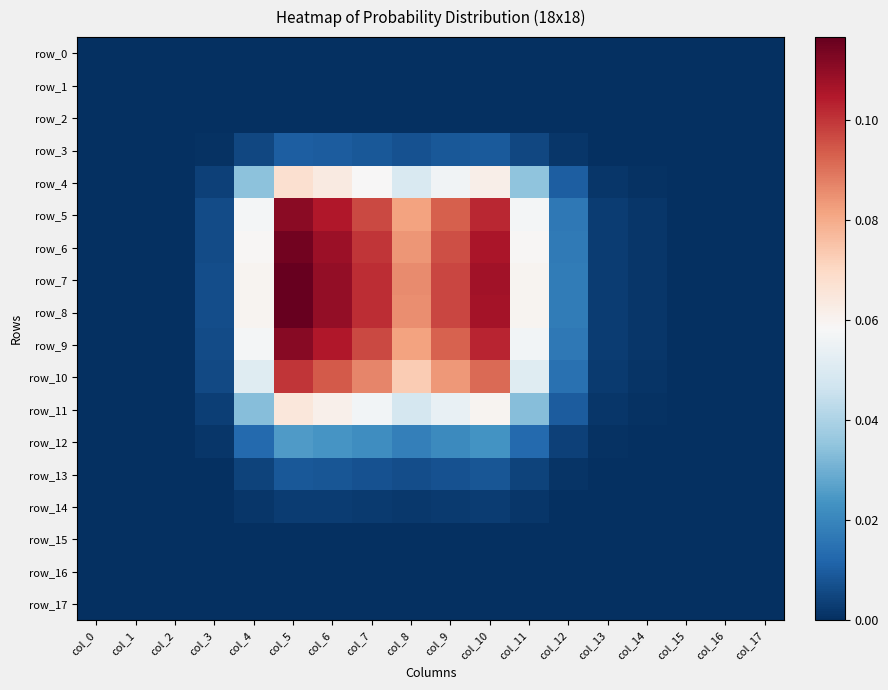

Reading left to right, what are all the values shown in this chart?

row_0: col_0=0.0	col_1=0.0	col_2=0.0	col_3=0.0	col_4=0.0	col_5=0.0	col_6=0.0	col_7=0.0	col_8=0.0	col_9=0.0	col_10=0.0	col_11=0.0	col_12=0.0	col_13=0.0	col_14=0.0	col_15=0.0	col_16=0.0	col_17=0.0
row_1: col_0=0.0	col_1=0.0	col_2=0.0	col_3=0.0	col_4=0.0	col_5=0.0	col_6=0.0	col_7=0.0	col_8=0.0	col_9=0.0	col_10=0.0	col_11=0.0	col_12=0.0	col_13=0.0	col_14=0.0	col_15=0.0	col_16=0.0	col_17=0.0
row_2: col_0=0.0	col_1=0.0	col_2=0.0	col_3=0.0	col_4=0.0	col_5=0.0	col_6=0.0	col_7=0.0	col_8=0.0	col_9=0.0	col_10=0.0	col_11=0.0	col_12=0.0	col_13=0.0	col_14=0.0	col_15=0.0	col_16=0.0	col_17=0.0
row_3: col_0=0.0	col_1=0.0	col_2=0.0	col_3=0.0	col_4=0.0	col_5=0.0	col_6=0.0	col_7=0.0	col_8=0.0	col_9=0.0	col_10=0.0	col_11=0.0	col_12=0.0	col_13=0.0	col_14=0.0	col_15=0.0	col_16=0.0	col_17=0.0
row_4: col_0=0.0	col_1=0.0	col_2=0.0	col_3=0.0	col_4=0.0	col_5=0.1	col_6=0.1	col_7=0.1	col_8=0.0	col_9=0.1	col_10=0.1	col_11=0.0	col_12=0.0	col_13=0.0	col_14=0.0	col_15=0.0	col_16=0.0	col_17=0.0
row_5: col_0=0.0	col_1=0.0	col_2=0.0	col_3=0.0	col_4=0.1	col_5=0.1	col_6=0.1	col_7=0.1	col_8=0.1	col_9=0.1	col_10=0.1	col_11=0.1	col_12=0.0	col_13=0.0	col_14=0.0	col_15=0.0	col_16=0.0	col_17=0.0
row_6: col_0=0.0	col_1=0.0	col_2=0.0	col_3=0.0	col_4=0.1	col_5=0.1	col_6=0.1	col_7=0.1	col_8=0.1	col_9=0.1	col_10=0.1	col_11=0.1	col_12=0.0	col_13=0.0	col_14=0.0	col_15=0.0	col_16=0.0	col_17=0.0
row_7: col_0=0.0	col_1=0.0	col_2=0.0	col_3=0.0	col_4=0.1	col_5=0.1	col_6=0.1	col_7=0.1	col_8=0.1	col_9=0.1	col_10=0.1	col_11=0.1	col_12=0.0	col_13=0.0	col_14=0.0	col_15=0.0	col_16=0.0	col_17=0.0
row_8: col_0=0.0	col_1=0.0	col_2=0.0	col_3=0.0	col_4=0.1	col_5=0.1	col_6=0.1	col_7=0.1	col_8=0.1	col_9=0.1	col_10=0.1	col_11=0.1	col_12=0.0	col_13=0.0	col_14=0.0	col_15=0.0	col_16=0.0	col_17=0.0
row_9: col_0=0.0	col_1=0.0	col_2=0.0	col_3=0.0	col_4=0.1	col_5=0.1	col_6=0.1	col_7=0.1	col_8=0.1	col_9=0.1	col_10=0.1	col_11=0.1	col_12=0.0	col_13=0.0	col_14=0.0	col_15=0.0	col_16=0.0	col_17=0.0
row_10: col_0=0.0	col_1=0.0	col_2=0.0	col_3=0.0	col_4=0.1	col_5=0.1	col_6=0.1	col_7=0.1	col_8=0.1	col_9=0.1	col_10=0.1	col_11=0.1	col_12=0.0	col_13=0.0	col_14=0.0	col_15=0.0	col_16=0.0	col_17=0.0
row_11: col_0=0.0	col_1=0.0	col_2=0.0	col_3=0.0	col_4=0.0	col_5=0.1	col_6=0.1	col_7=0.1	col_8=0.0	col_9=0.1	col_10=0.1	col_11=0.0	col_12=0.0	col_13=0.0	col_14=0.0	col_15=0.0	col_16=0.0	col_17=0.0
row_12: col_0=0.0	col_1=0.0	col_2=0.0	col_3=0.0	col_4=0.0	col_5=0.0	col_6=0.0	col_7=0.0	col_8=0.0	col_9=0.0	col_10=0.0	col_11=0.0	col_12=0.0	col_13=0.0	col_14=0.0	col_15=0.0	col_16=0.0	col_17=0.0
row_13: col_0=0.0	col_1=0.0	col_2=0.0	col_3=0.0	col_4=0.0	col_5=0.0	col_6=0.0	col_7=0.0	col_8=0.0	col_9=0.0	col_10=0.0	col_11=0.0	col_12=0.0	col_13=0.0	col_14=0.0	col_15=0.0	col_16=0.0	col_17=0.0
row_14: col_0=0.0	col_1=0.0	col_2=0.0	col_3=0.0	col_4=0.0	col_5=0.0	col_6=0.0	col_7=0.0	col_8=0.0	col_9=0.0	col_10=0.0	col_11=0.0	col_12=0.0	col_13=0.0	col_14=0.0	col_15=0.0	col_16=0.0	col_17=0.0
row_15: col_0=0.0	col_1=0.0	col_2=0.0	col_3=0.0	col_4=0.0	col_5=0.0	col_6=0.0	col_7=0.0	col_8=0.0	col_9=0.0	col_10=0.0	col_11=0.0	col_12=0.0	col_13=0.0	col_14=0.0	col_15=0.0	col_16=0.0	col_17=0.0
row_16: col_0=0.0	col_1=0.0	col_2=0.0	col_3=0.0	col_4=0.0	col_5=0.0	col_6=0.0	col_7=0.0	col_8=0.0	col_9=0.0	col_10=0.0	col_11=0.0	col_12=0.0	col_13=0.0	col_14=0.0	col_15=0.0	col_16=0.0	col_17=0.0
row_17: col_0=0.0	col_1=0.0	col_2=0.0	col_3=0.0	col_4=0.0	col_5=0.0	col_6=0.0	col_7=0.0	col_8=0.0	col_9=0.0	col_10=0.0	col_11=0.0	col_12=0.0	col_13=0.0	col_14=0.0	col_15=0.0	col_16=0.0	col_17=0.0